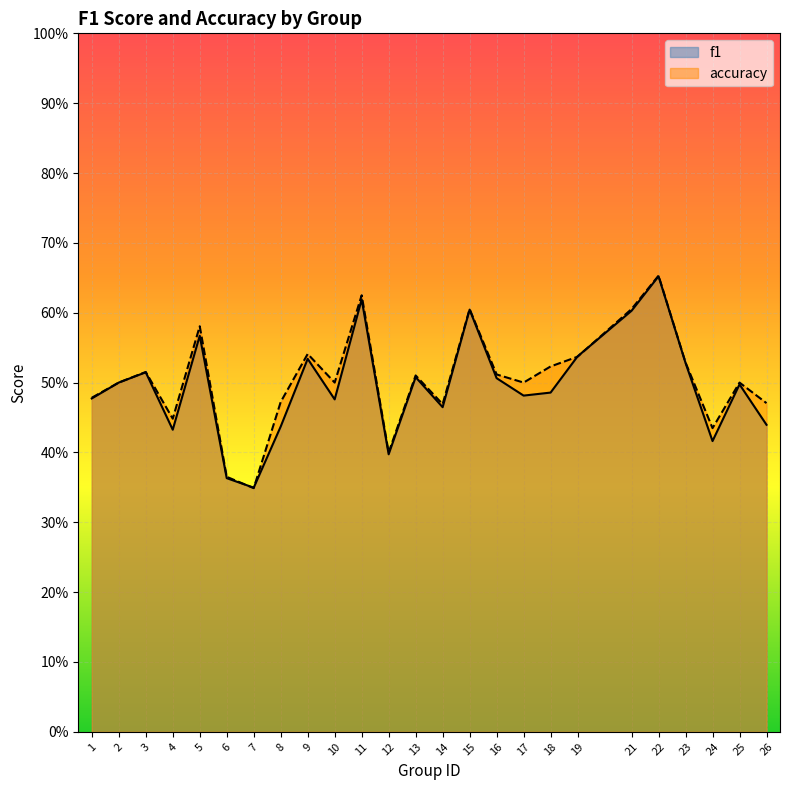

What is the minimum value for accuracy?

0.3